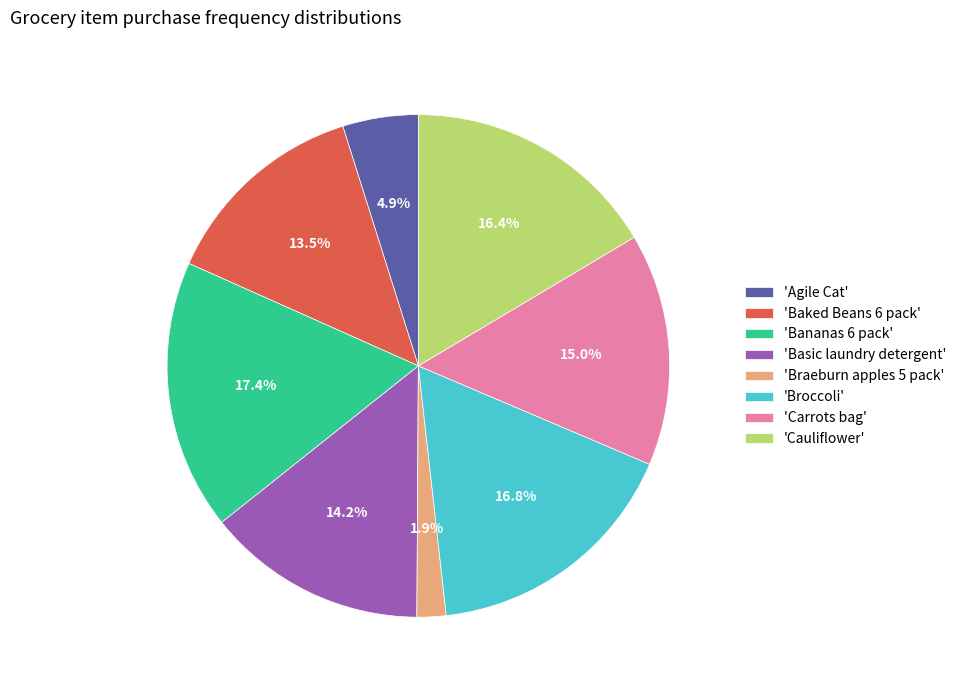

How many segments does this pie chart have?

8